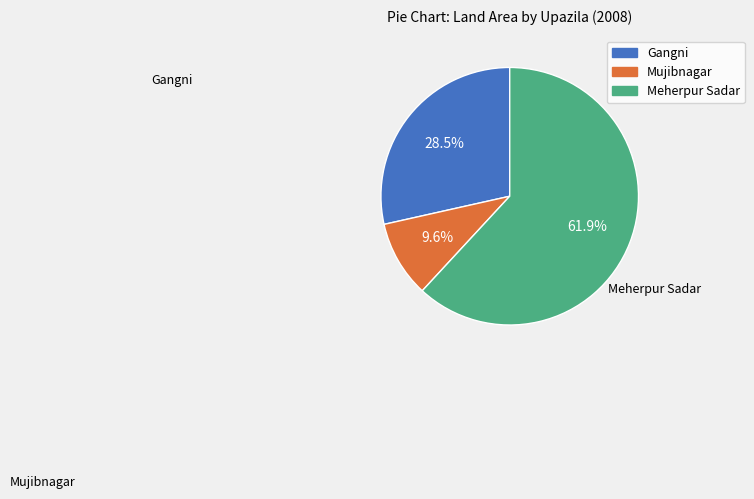

To the nearest percent, what is the difference between the Meherpur Sadar and Gangni slice percentages?

33%